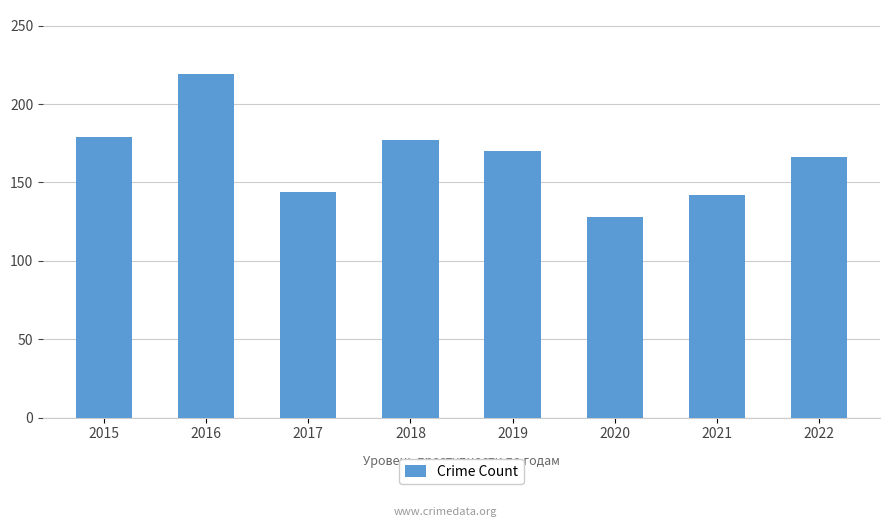

Reading right to left, extract all data points from this chart.

2022=166	2021=142	2020=128	2019=170	2018=177	2017=144	2016=219	2015=179